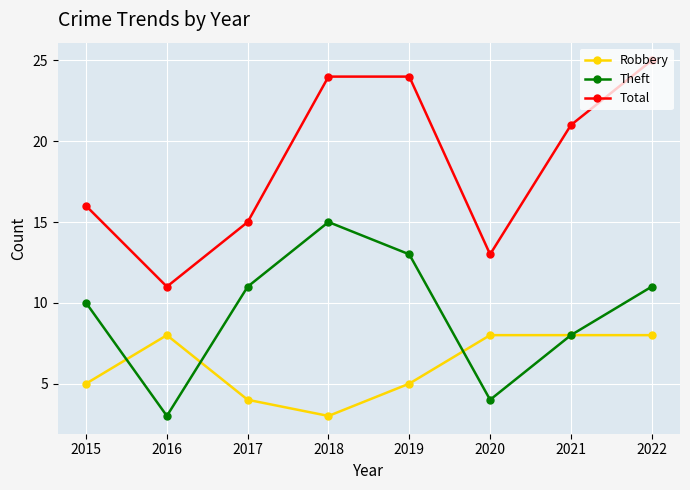

Which series has the largest total across all categories?

Total